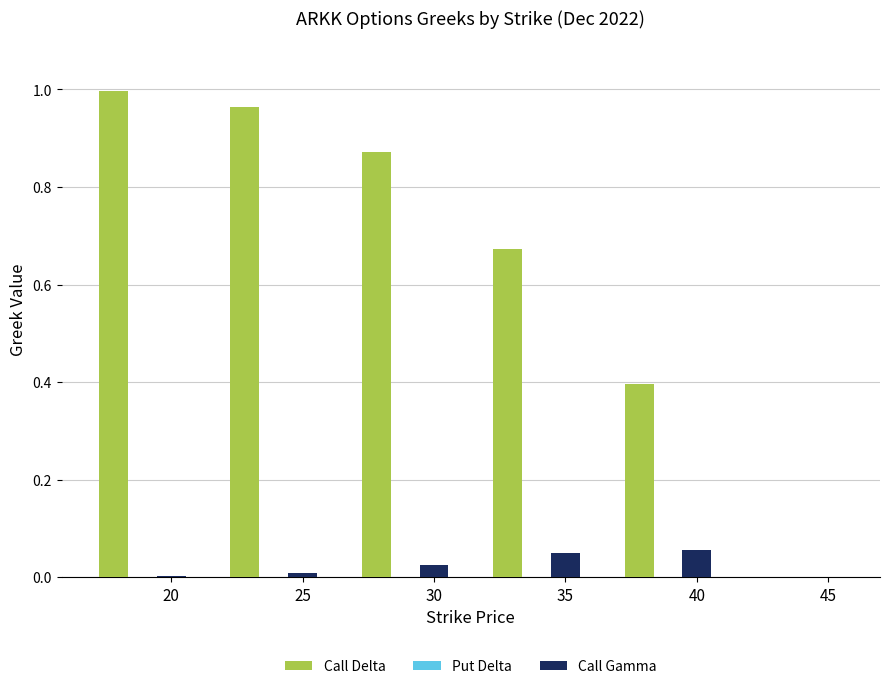

The Put Delta series shows -0.0 at 25. True or false?

False